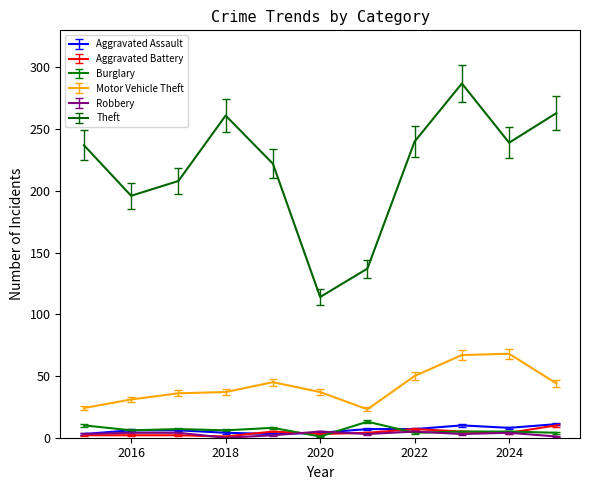

True or false: Aggravated Battery and Motor Vehicle Theft cross at least once.

False